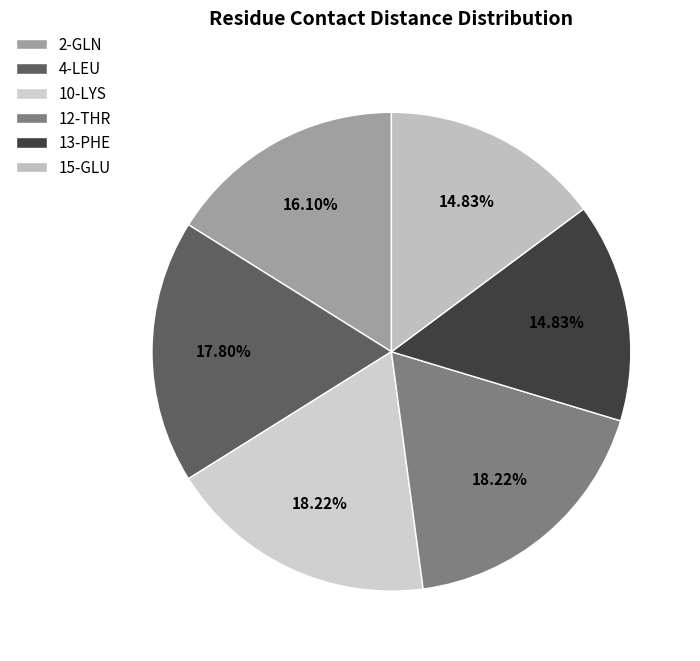

True or false: 12-THR accounts for 32% of the total.

False